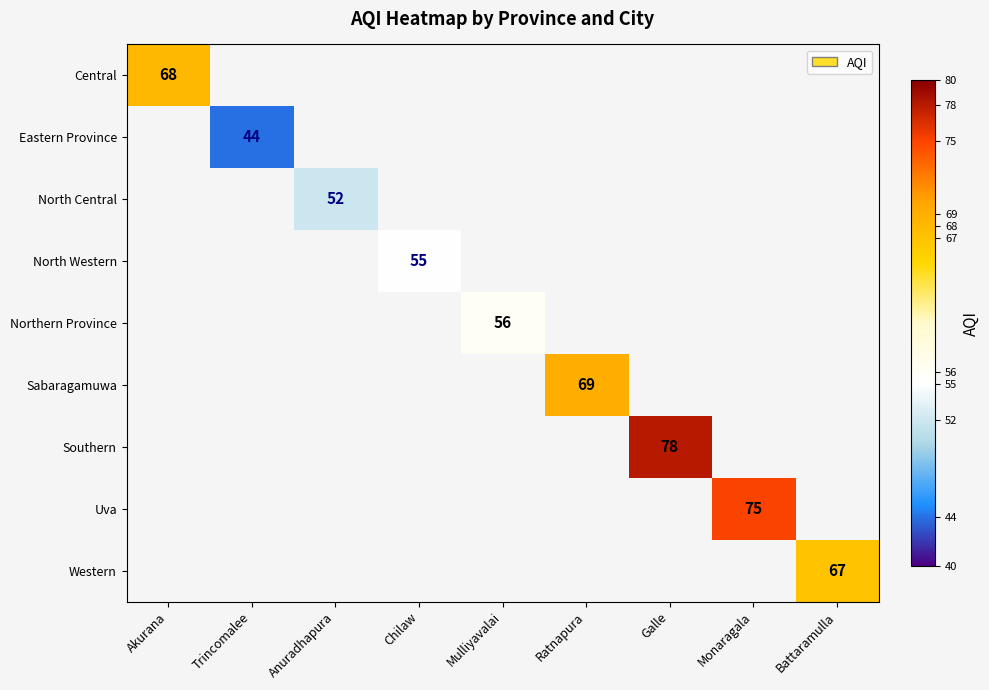

True or false: Sabaragamuwa has a value of 100.0 at Ratnapura.

False